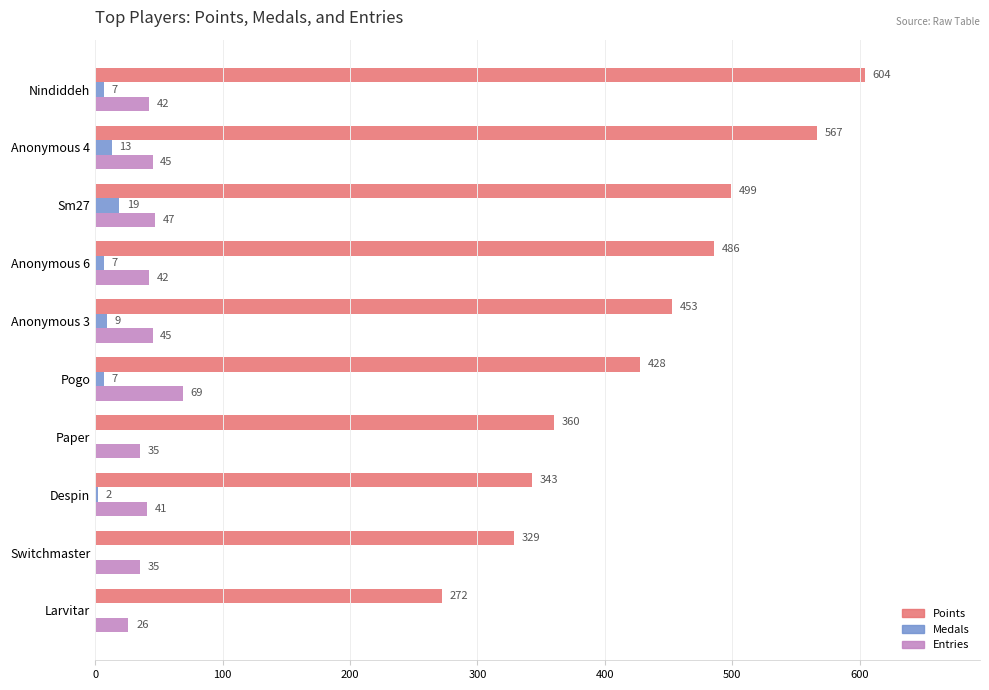

What is the total value across all series at Larvitar?

298